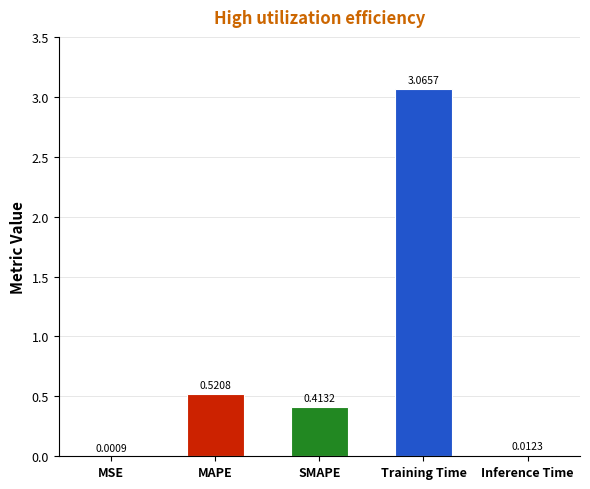

What is the sum of all values?

4.0